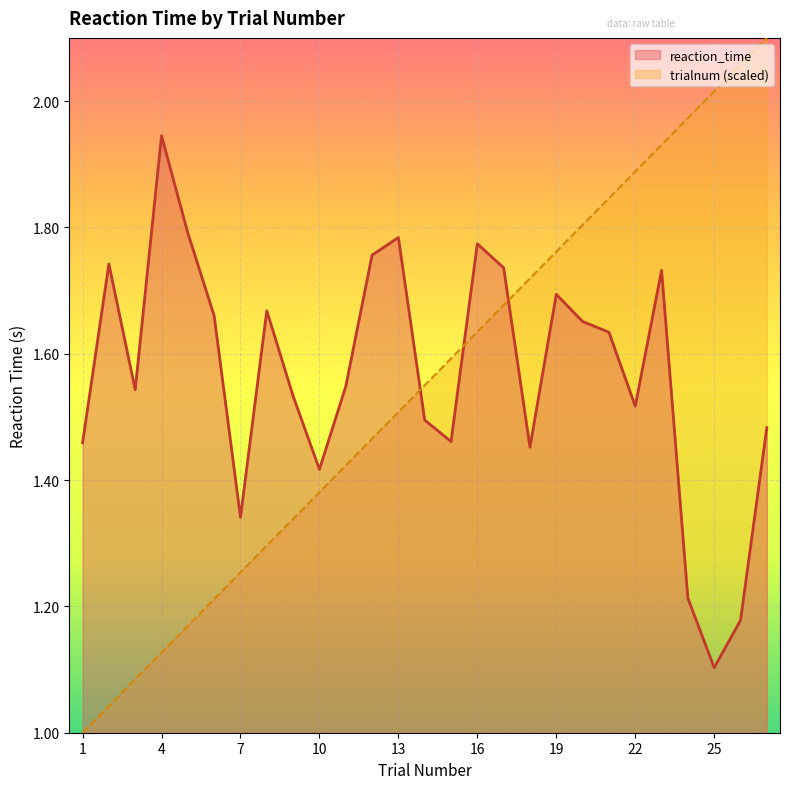

How many intersections are there between mean_trialnum and mean_reaction_time?

3